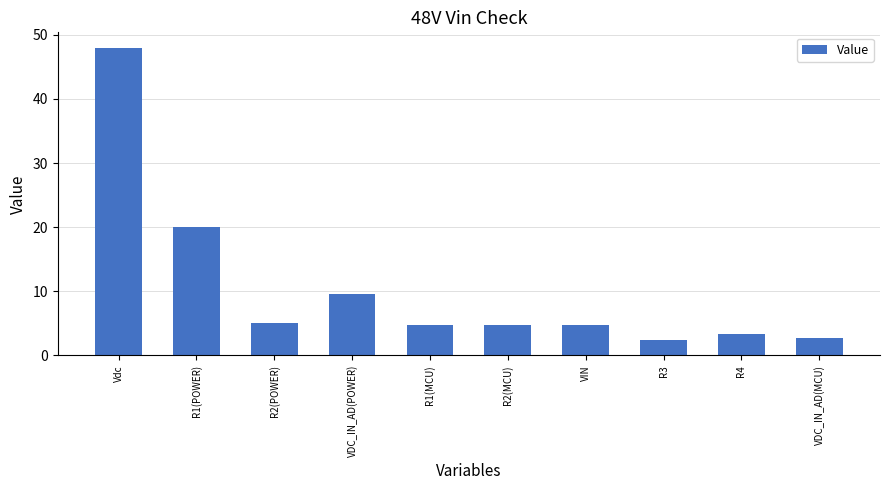

What is the value of the 4th bar from the left?

9.6